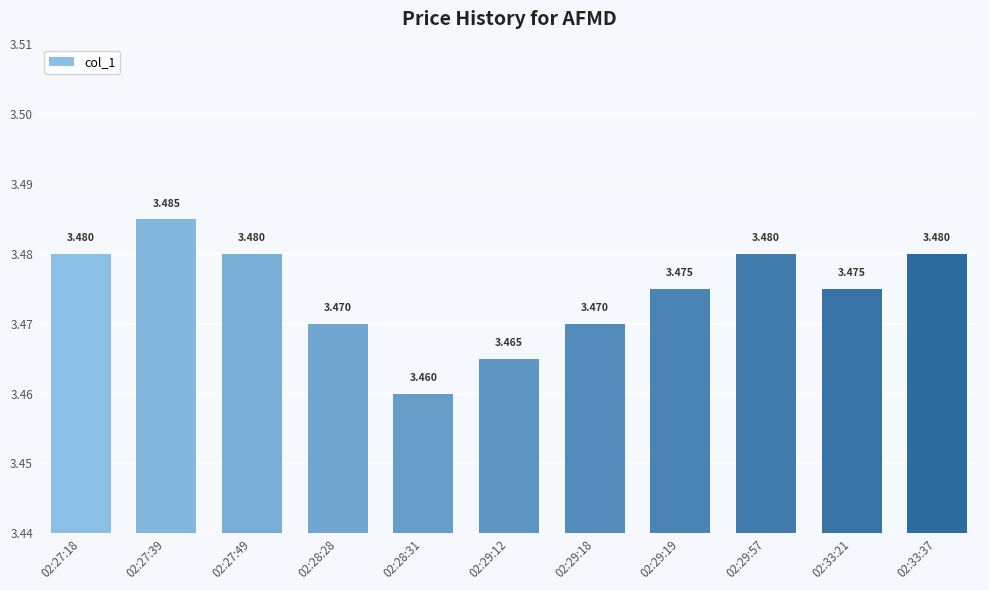

Where is the data nearest to the value 3?

02:28:31